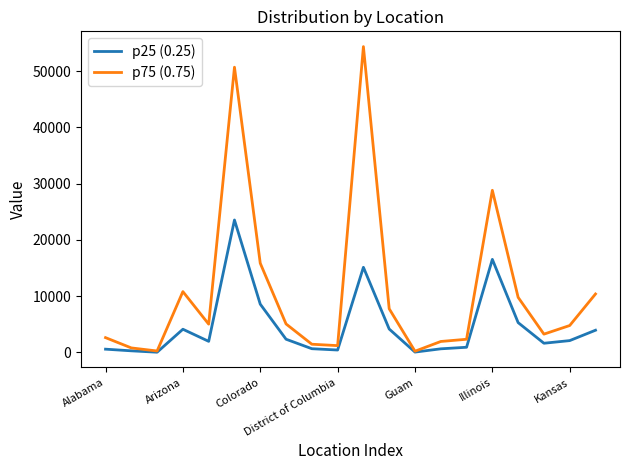

Rank the series by their maximum value, from lowest to highest.

p25 (0.25), p75 (0.75)